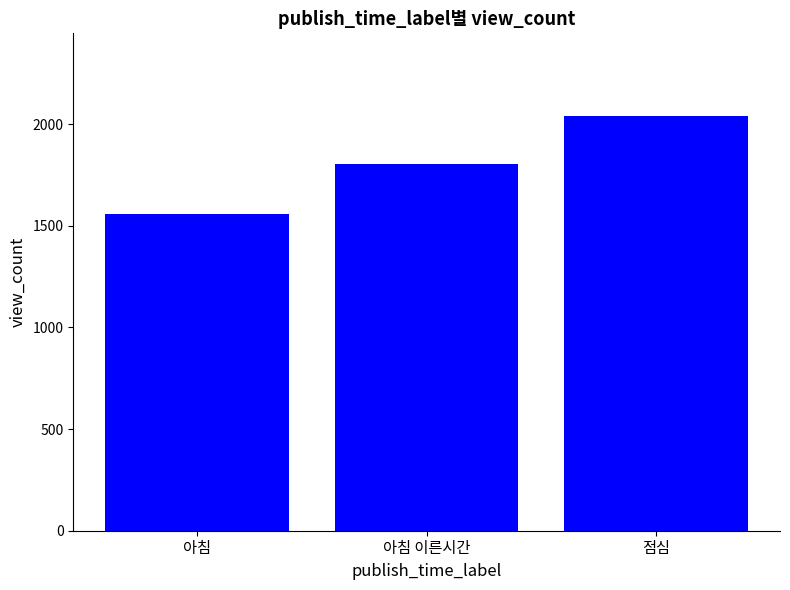

Does the chart contain any negative values?

No